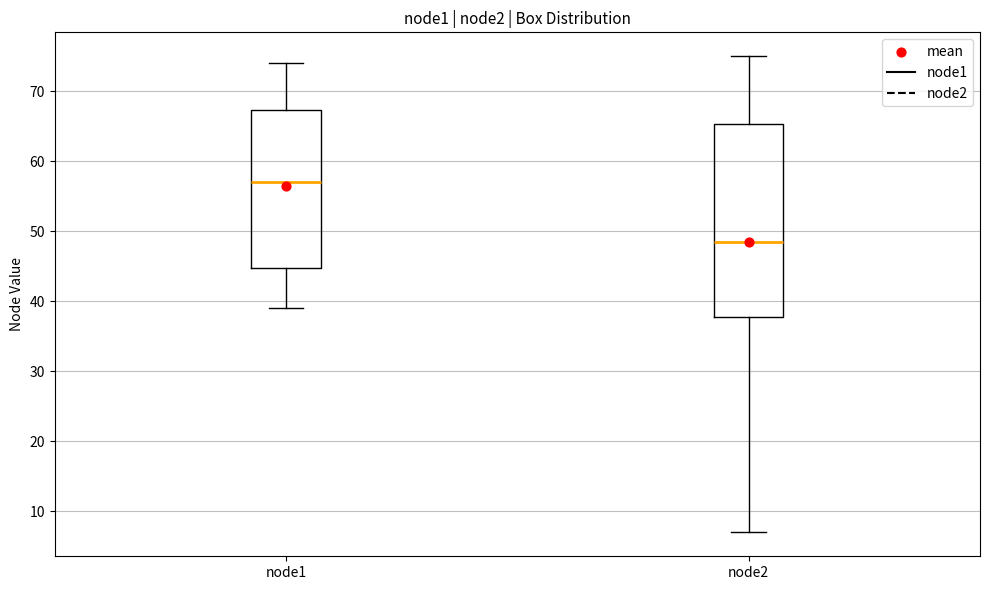

Reading left to right, read every box against the y-axis: the position of its median line, the range the box covers, and the ends of its whiskers. The values are not printed on the chart, so give them approximately, as read against the axis.

node1: median 57, box 45 to 67, whiskers 39 to 74
node2: median 49, box 38 to 65, whiskers 7 to 75